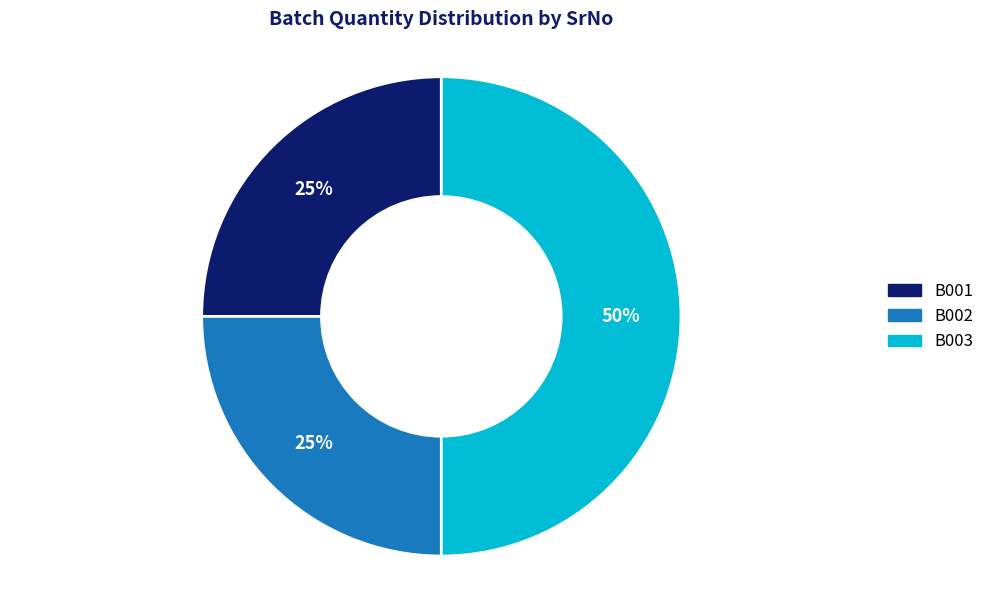

To the nearest percent, what is the combined percentage of B003 and B001?

75%